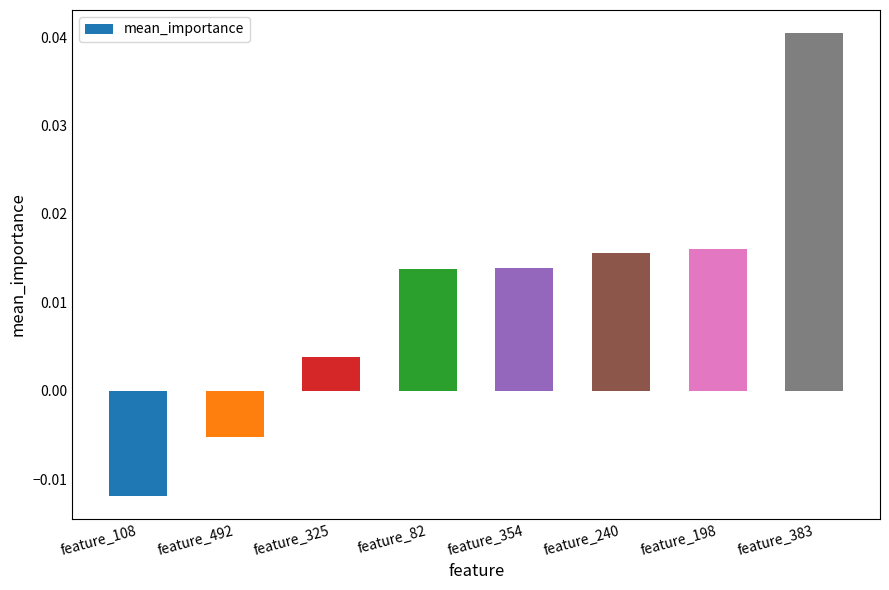

Does the chart contain any negative values?

Yes